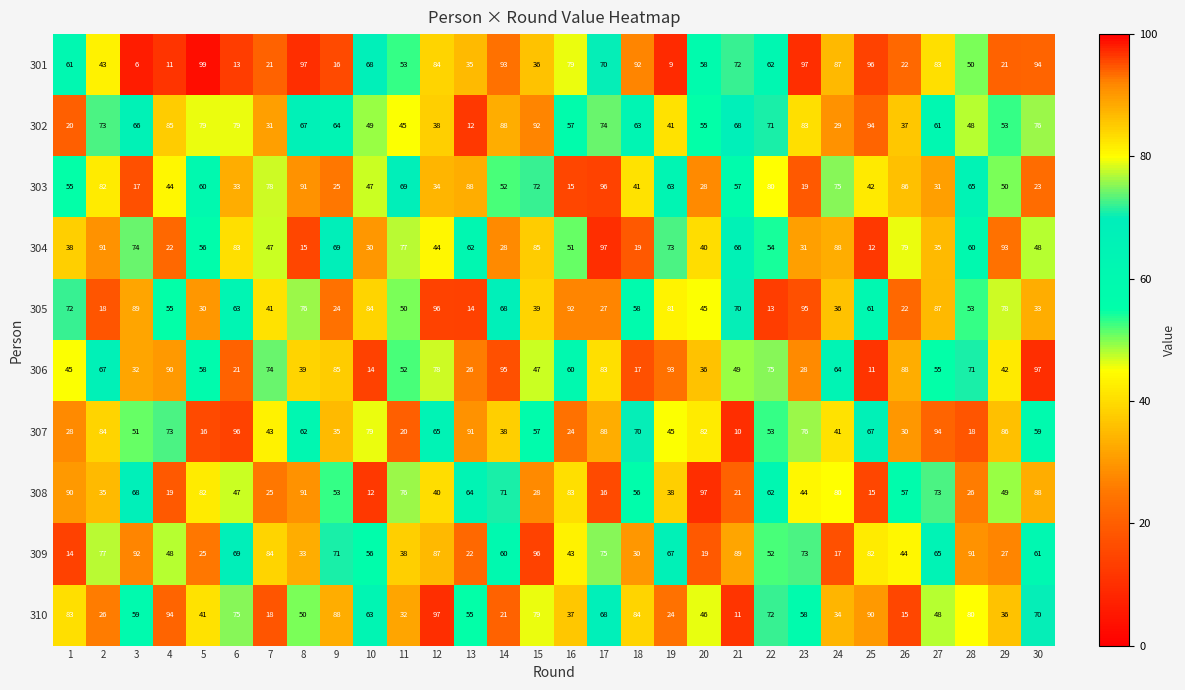

True or false: 304 has a value of 91 at 2.

True